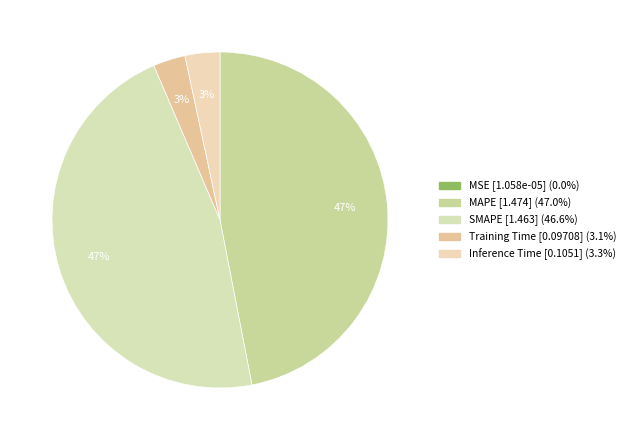

Is there any slice that represents more than half of the pie?

No